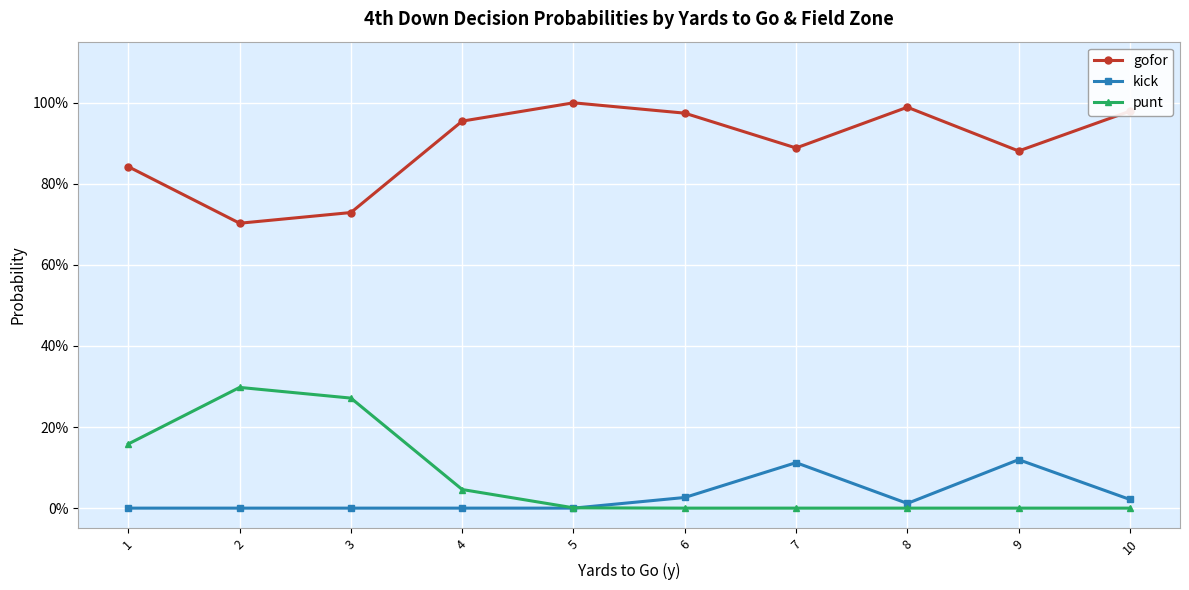

What are all the series names shown in the legend?

gofor, kick, punt